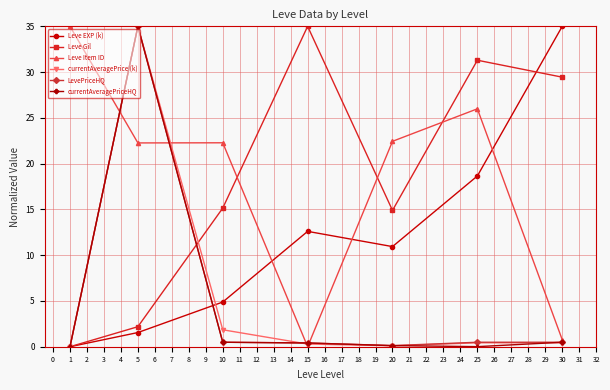

Is the value of Leve Gil at 25 greater than the value of currentAveragePriceHQ at 15?

Yes